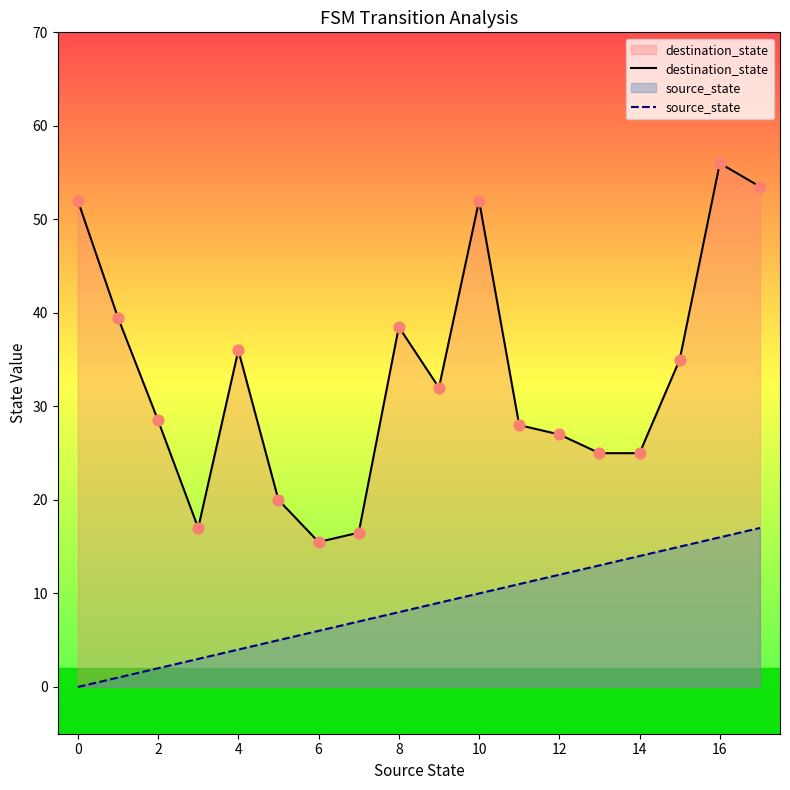

Which series reaches the maximum Y coordinate?

destination_state